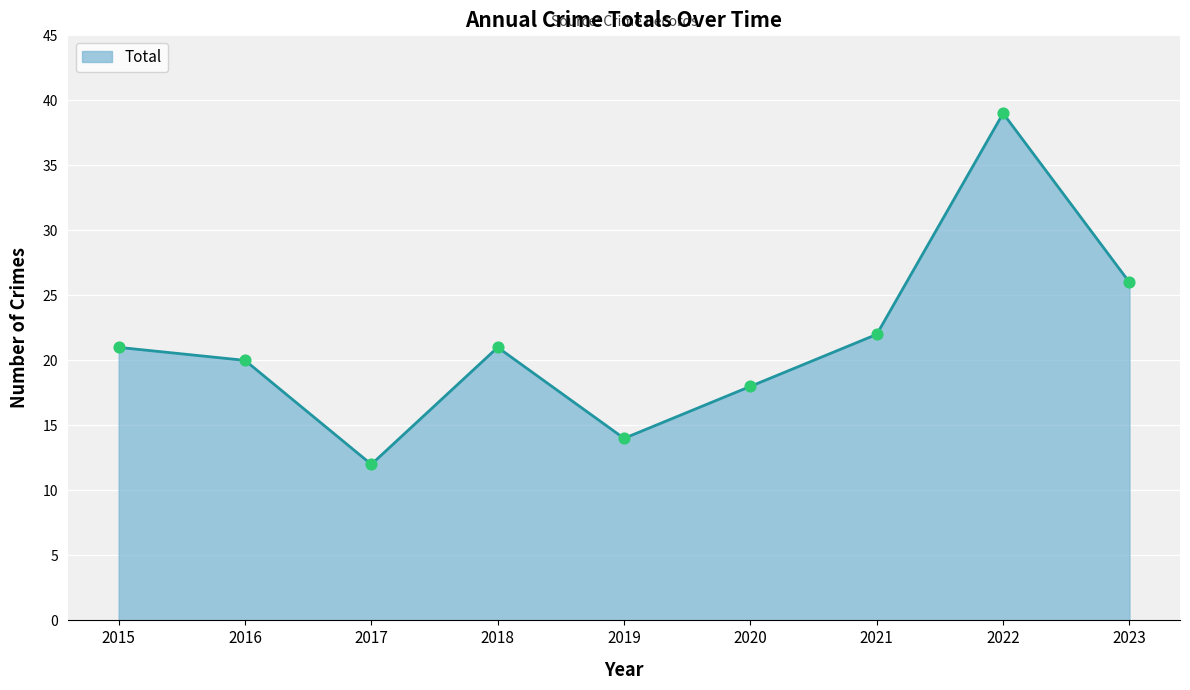

What is the change in value from 2019 to 2020?

+4